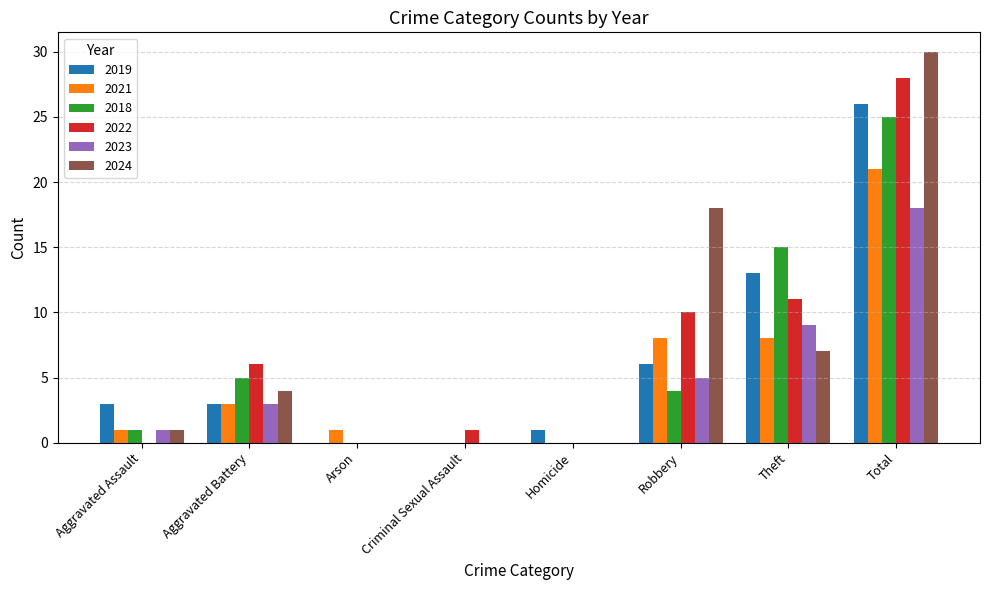

Read the 2019 value at Total, to the nearest 10.

30